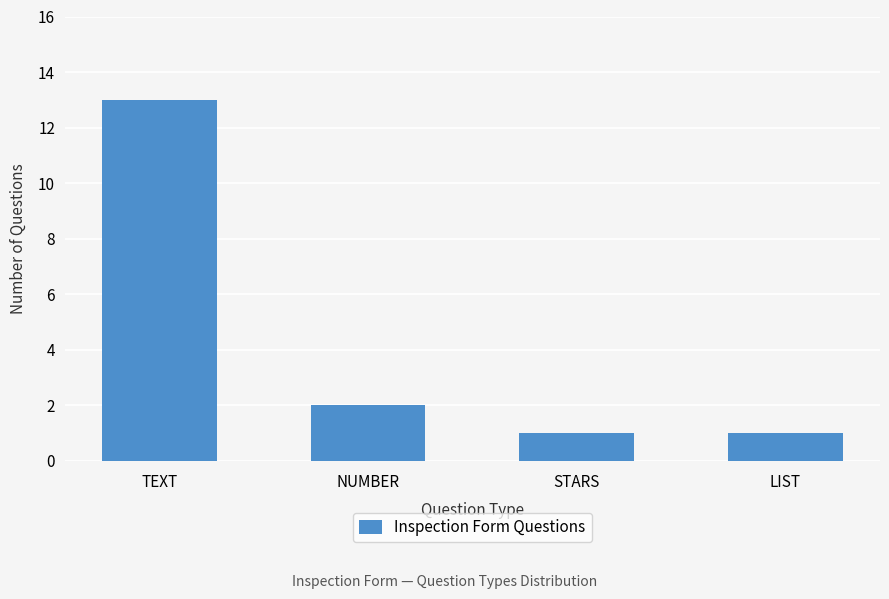

At which label is the value closest to 7?

NUMBER